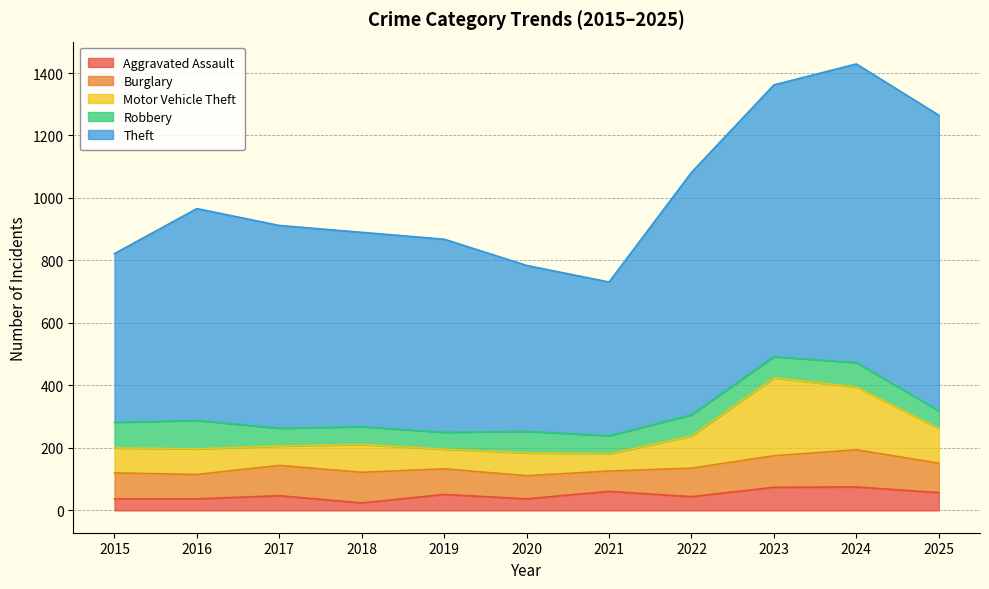

Where is the first local minimum for Robbery?

2019